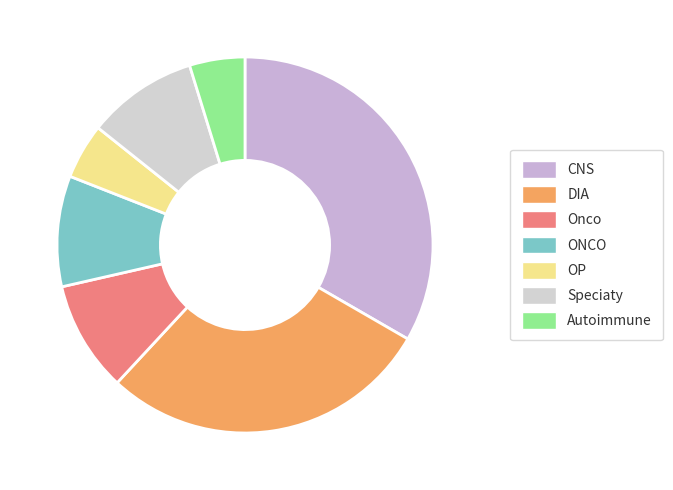

To the nearest percent, what percentage of the pie is Speciaty?

10%